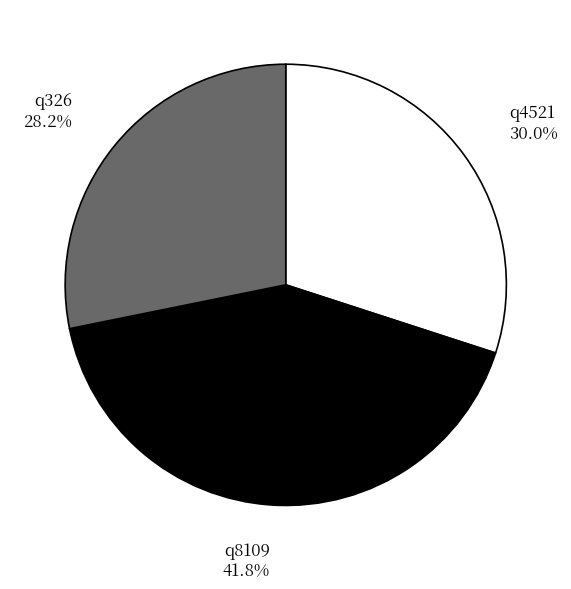

To the nearest percent, what is the combined percentage of q326 and q4521?

58%